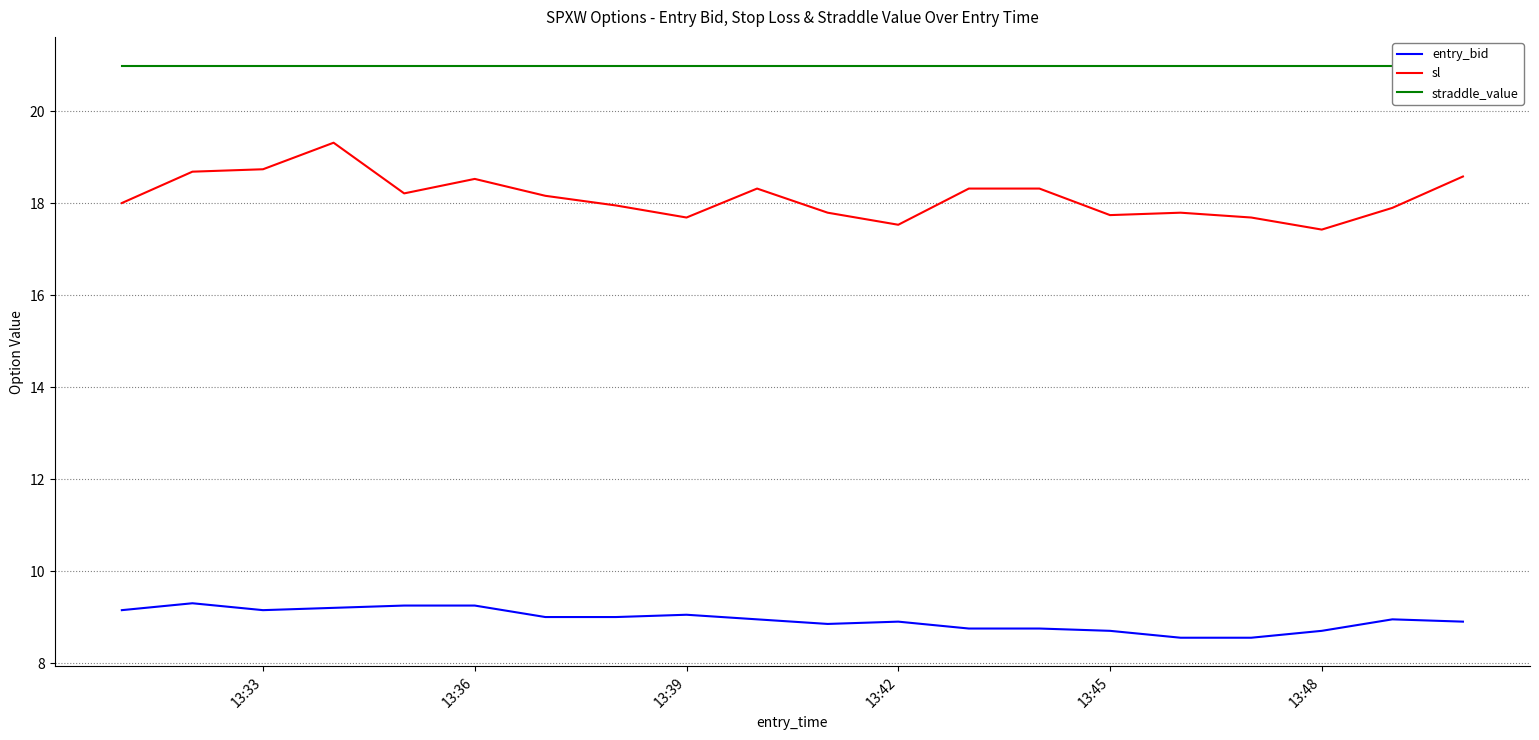

Rank the series by their maximum value, from lowest to highest.

entry_bid, sl, straddle_value